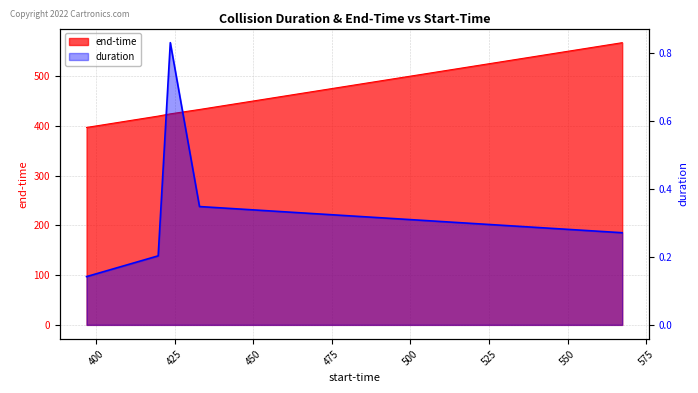

What is the label of the 3rd point from the left?

423.633